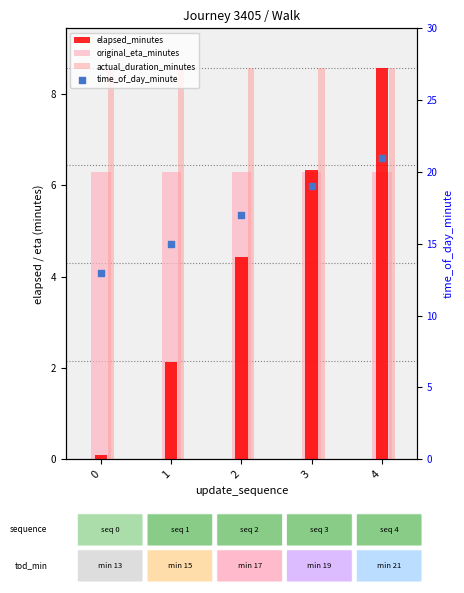

Which series has the widest spread of Y values?

elapsed_minutes